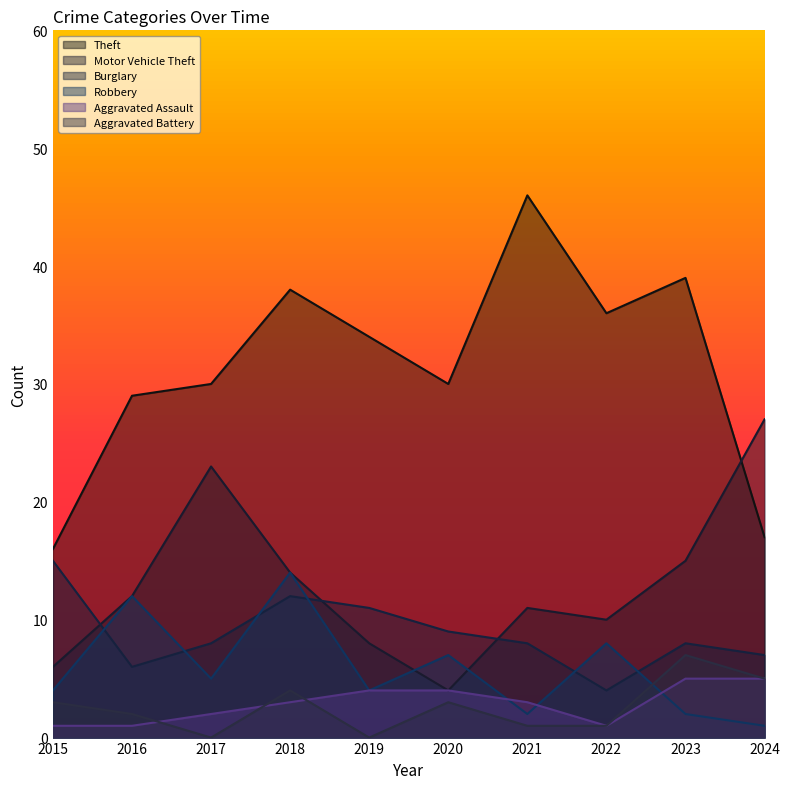

What is the value of the Robbery point at the 4th from the left?

14